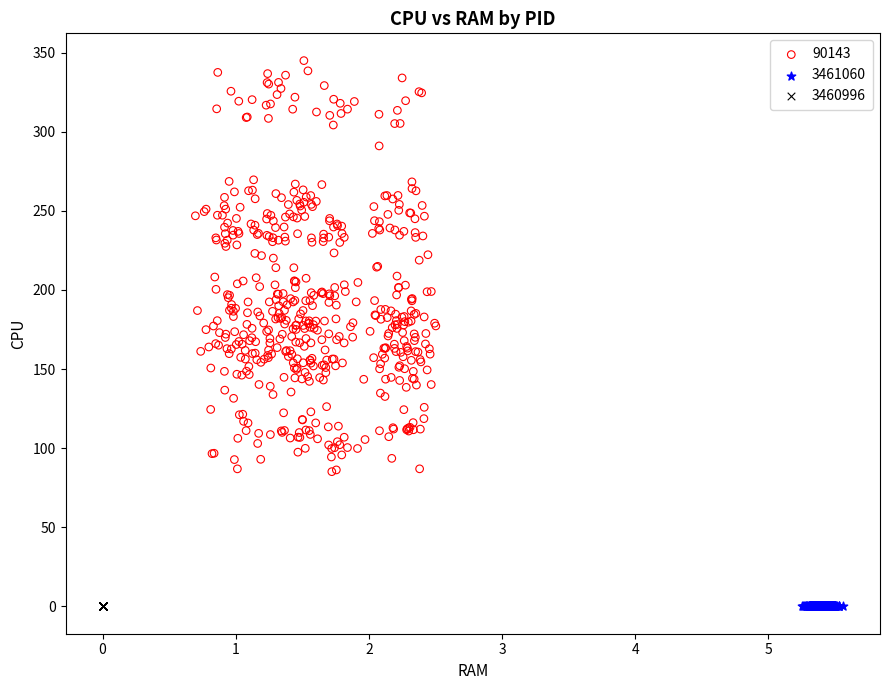

What are all the series names shown in the legend?

90143, 3461060, 3460996